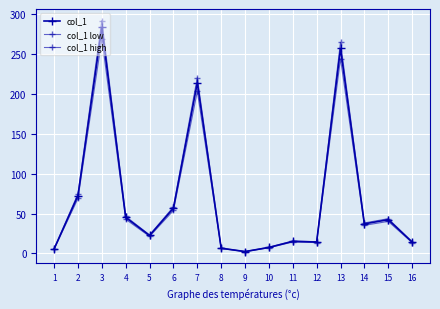

Does the chart have visible grid lines?

Yes